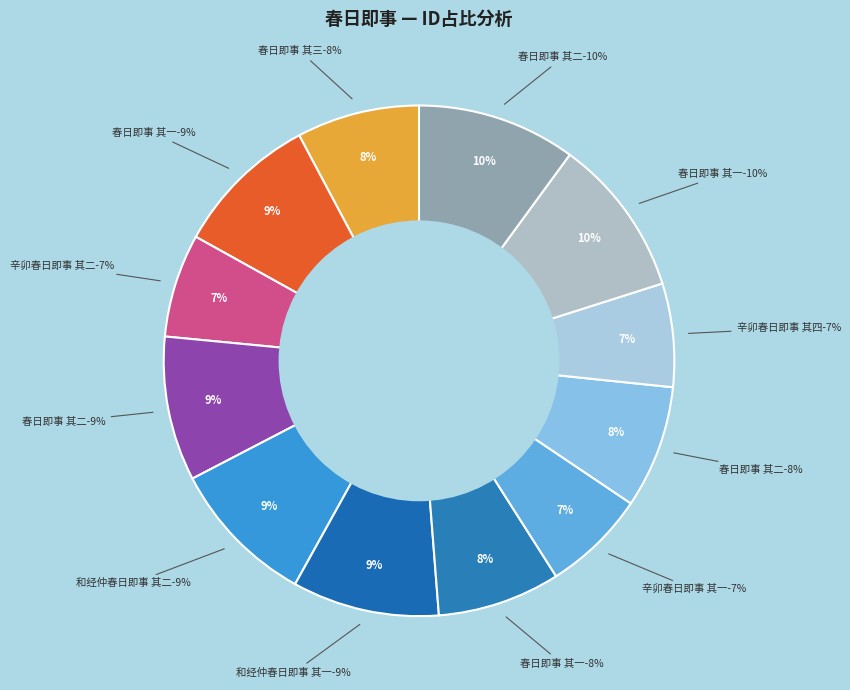

To the nearest percent, what portion does 春日即事 其二(960275) represent?

10%